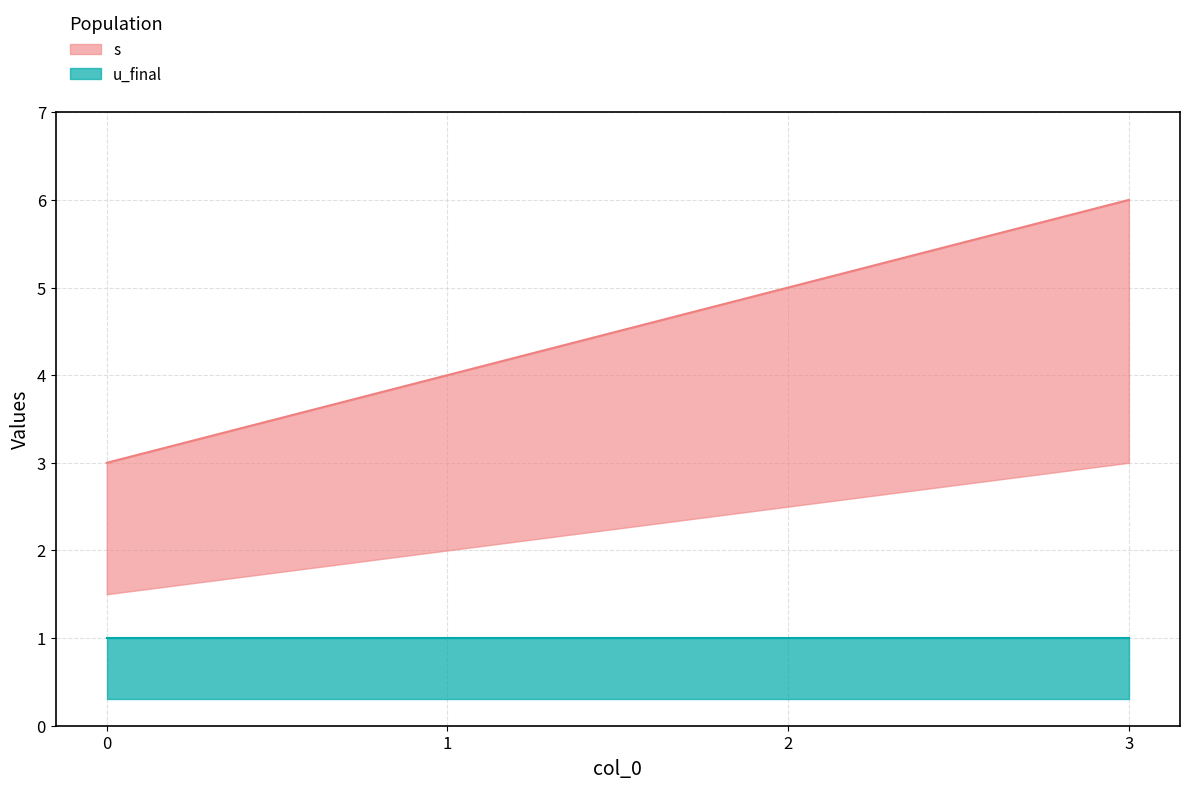

Rank the categories by value from lowest to highest.

0, 1, 2, 3